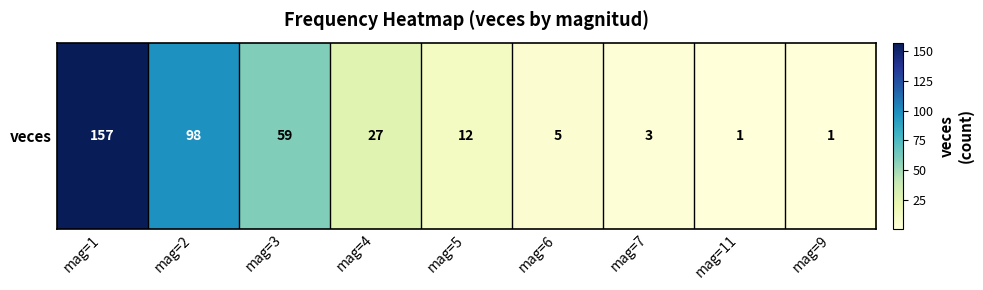

What is the difference between the values at mag=9 and mag=6?

4